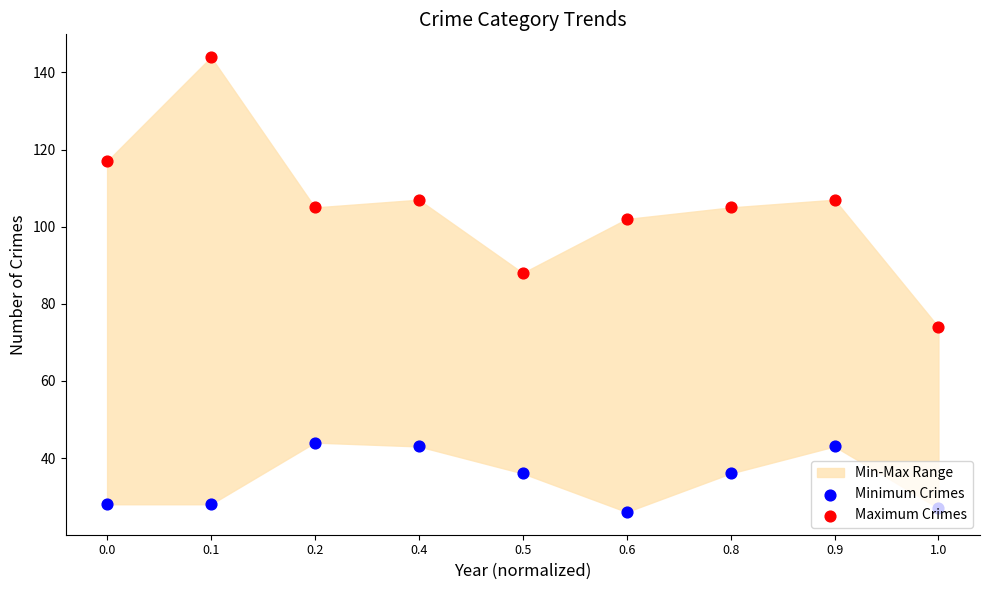

Which series has the widest spread of Y values?

Maximum Crimes